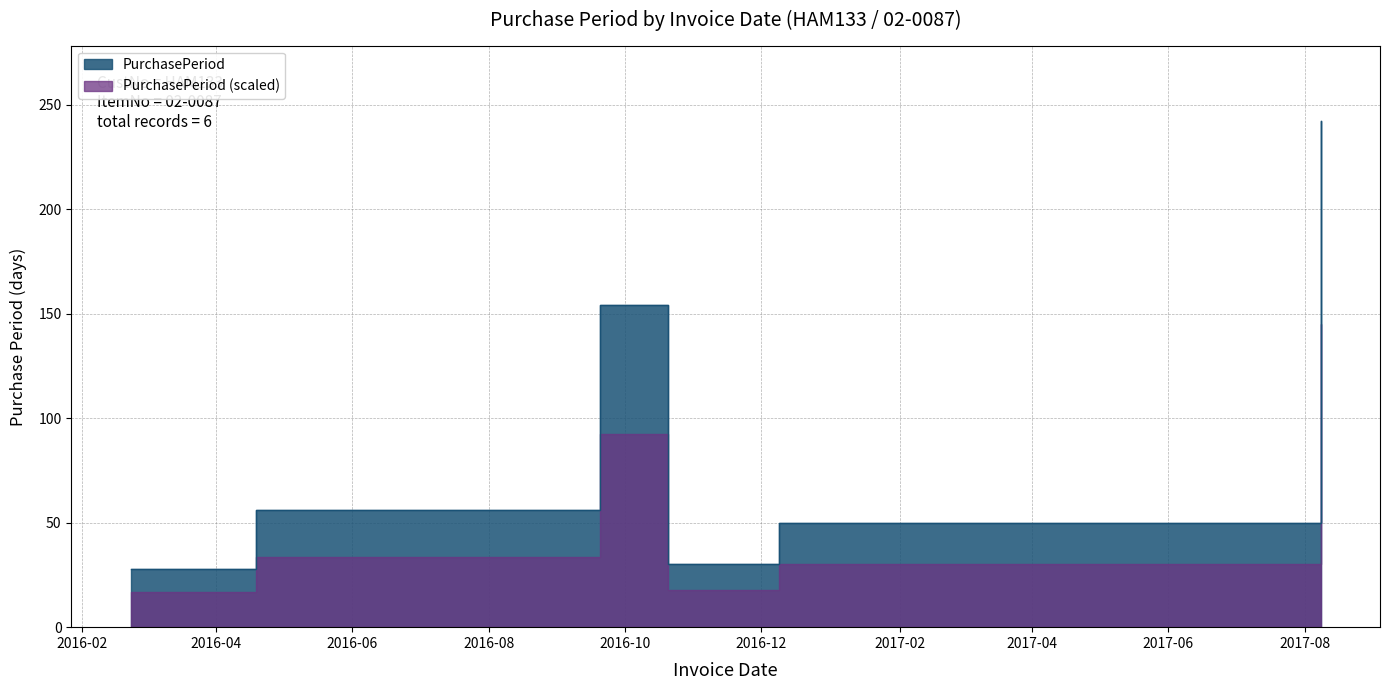

Reading left to right, list all the values displayed in this chart.

28	56	154	30	50	242